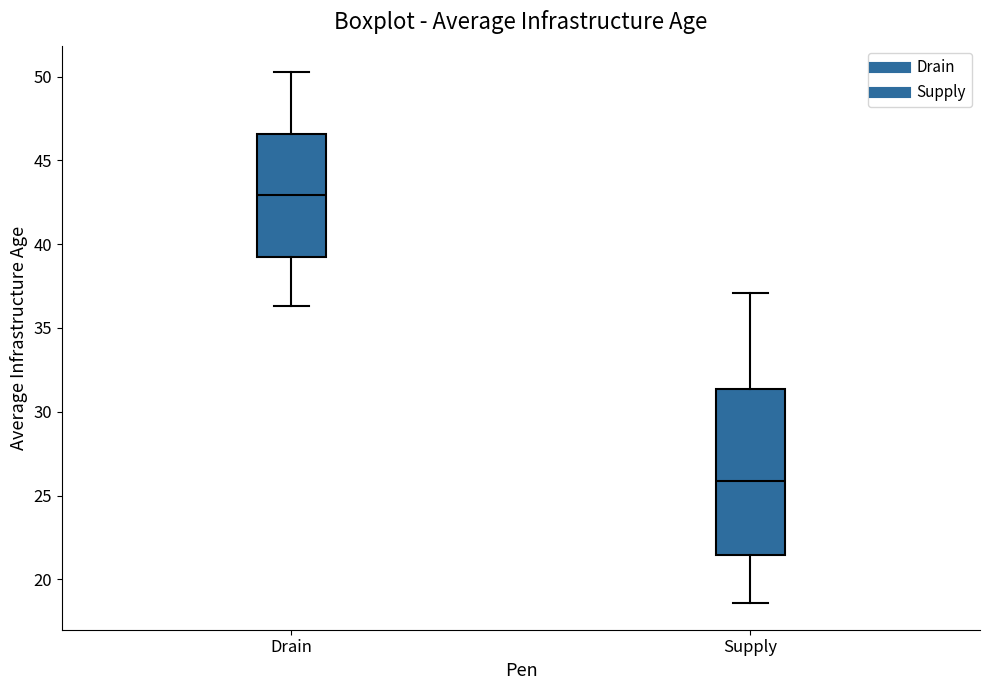

Reading left to right, read every box against the y-axis: the position of its median line, the range the box covers, and the ends of its whiskers. The values are not printed on the chart, so give them approximately, as read against the axis.

Drain: median 43.0, box 39.0 to 46.5, whiskers 36.5 to 50.5
Supply: median 26.0, box 21.5 to 31.5, whiskers 18.5 to 37.0